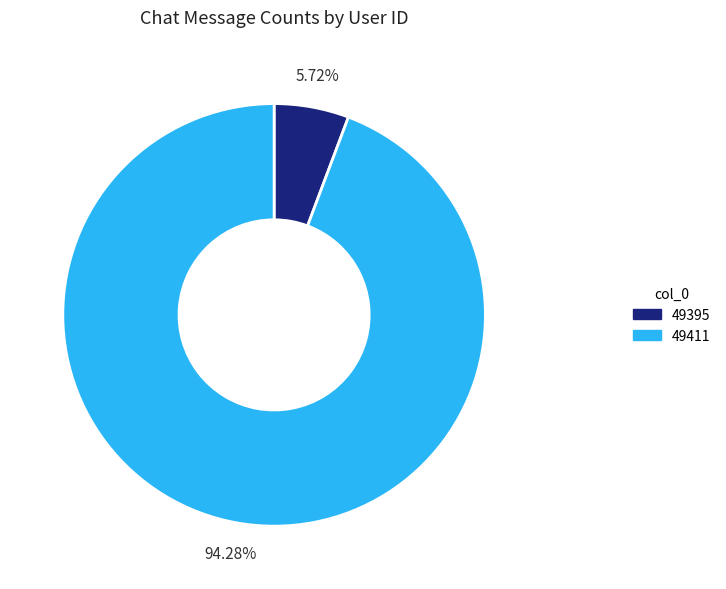

What portion of the pie excludes 49395?

94.3%